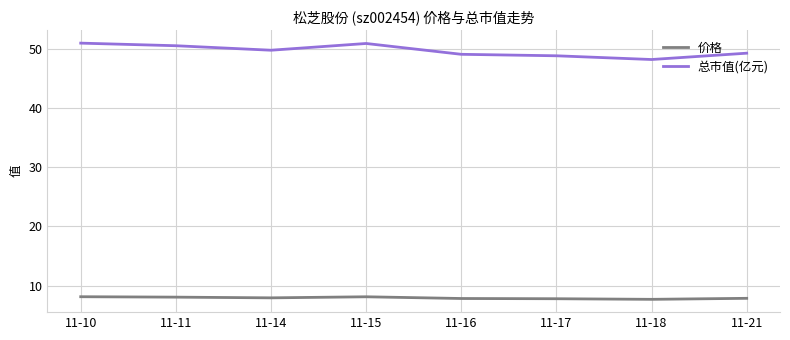

The 总市值(亿元) series shows 49.1 at 11-16. True or false?

True